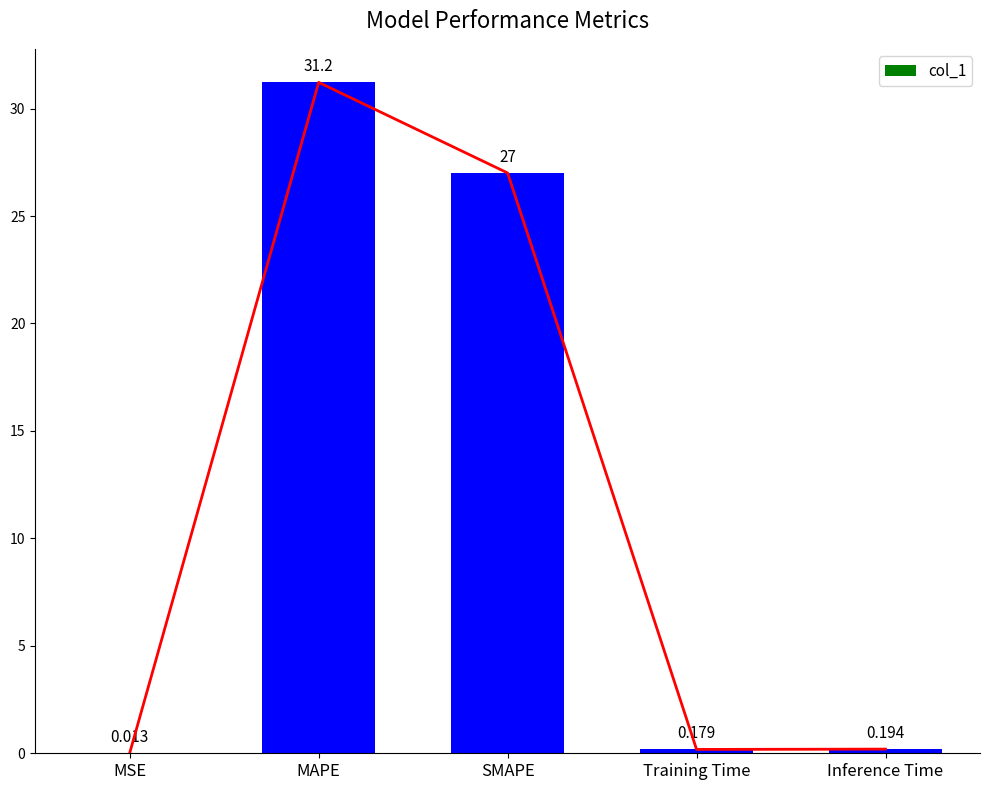

Which label corresponds to the smallest value in the chart?

MSE